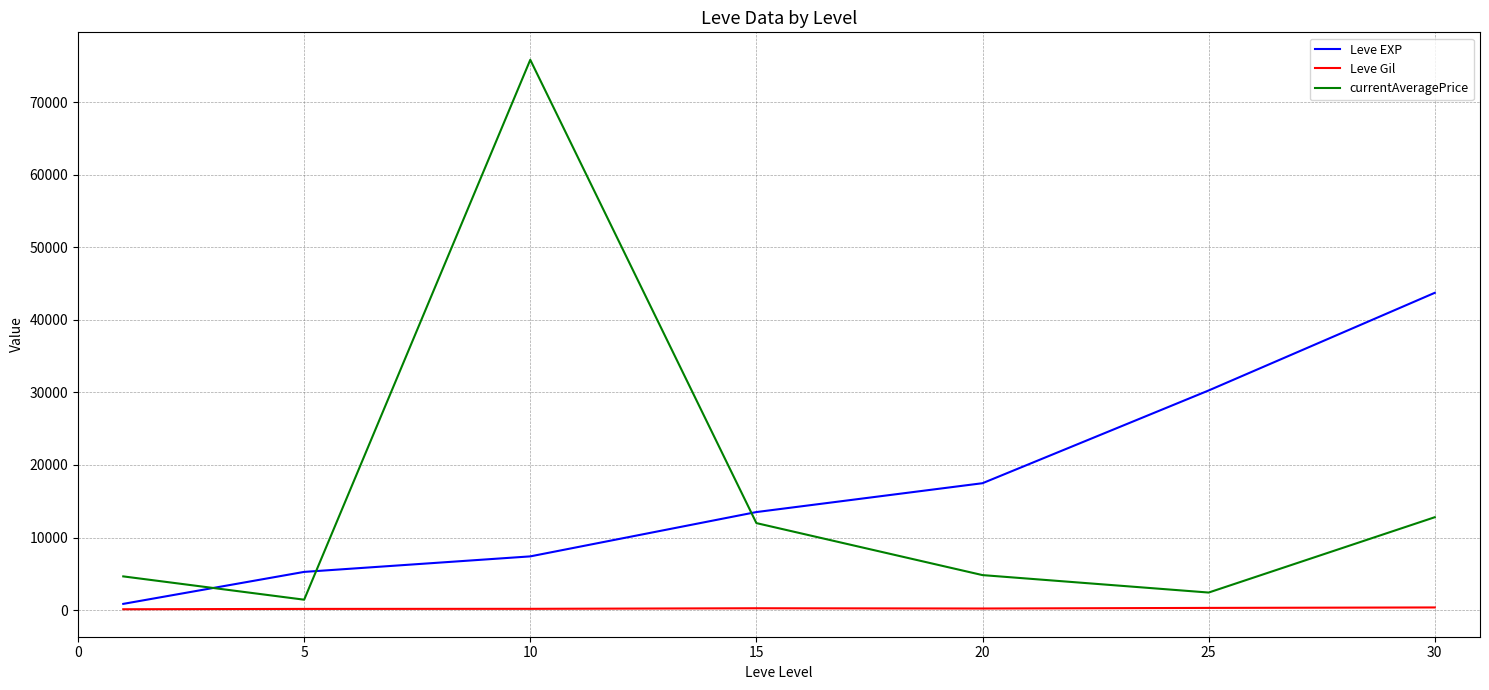

What is the average value of the currentAveragePrice series?

16277.2